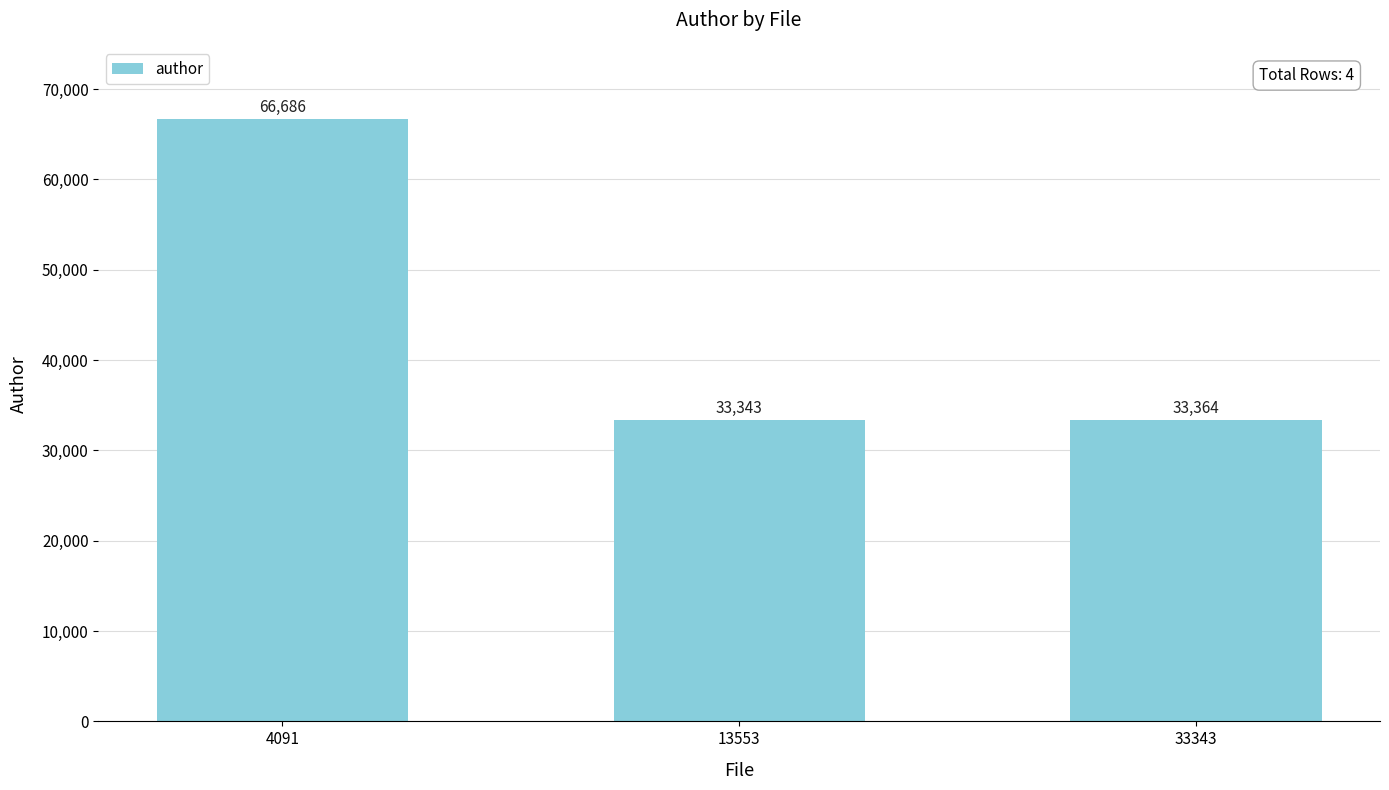

What is the ratio of the value at 4091 to the value at 13553?

2.0